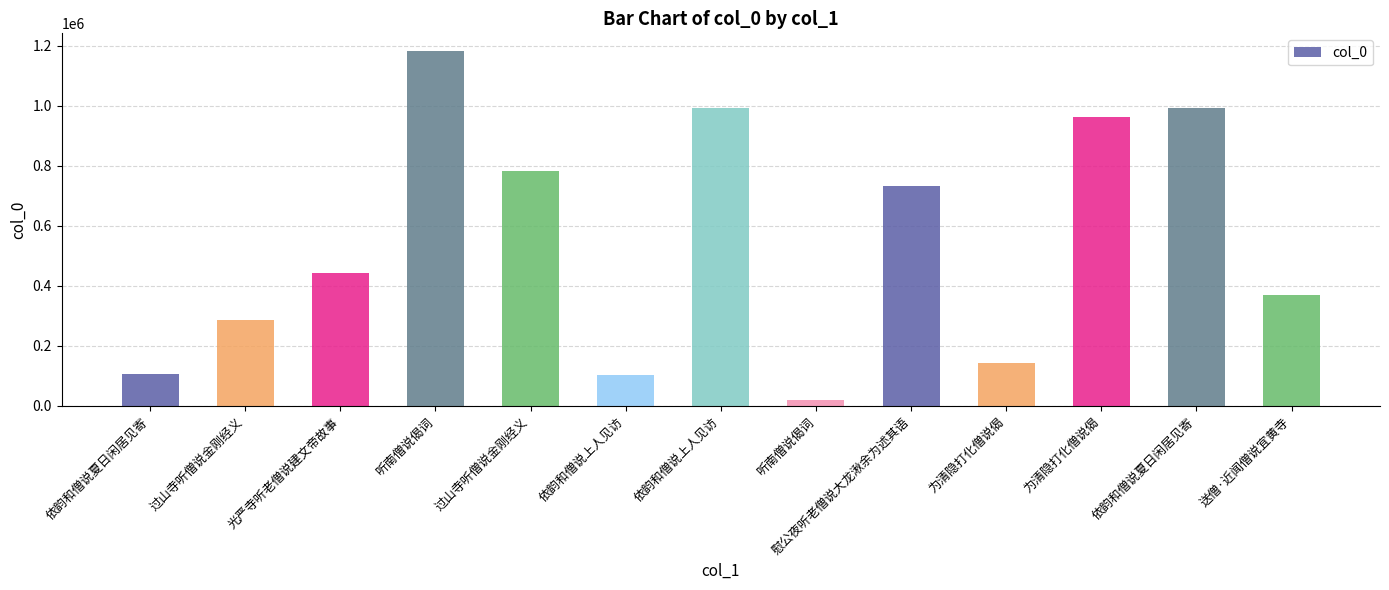

How many values are below 444242?

6